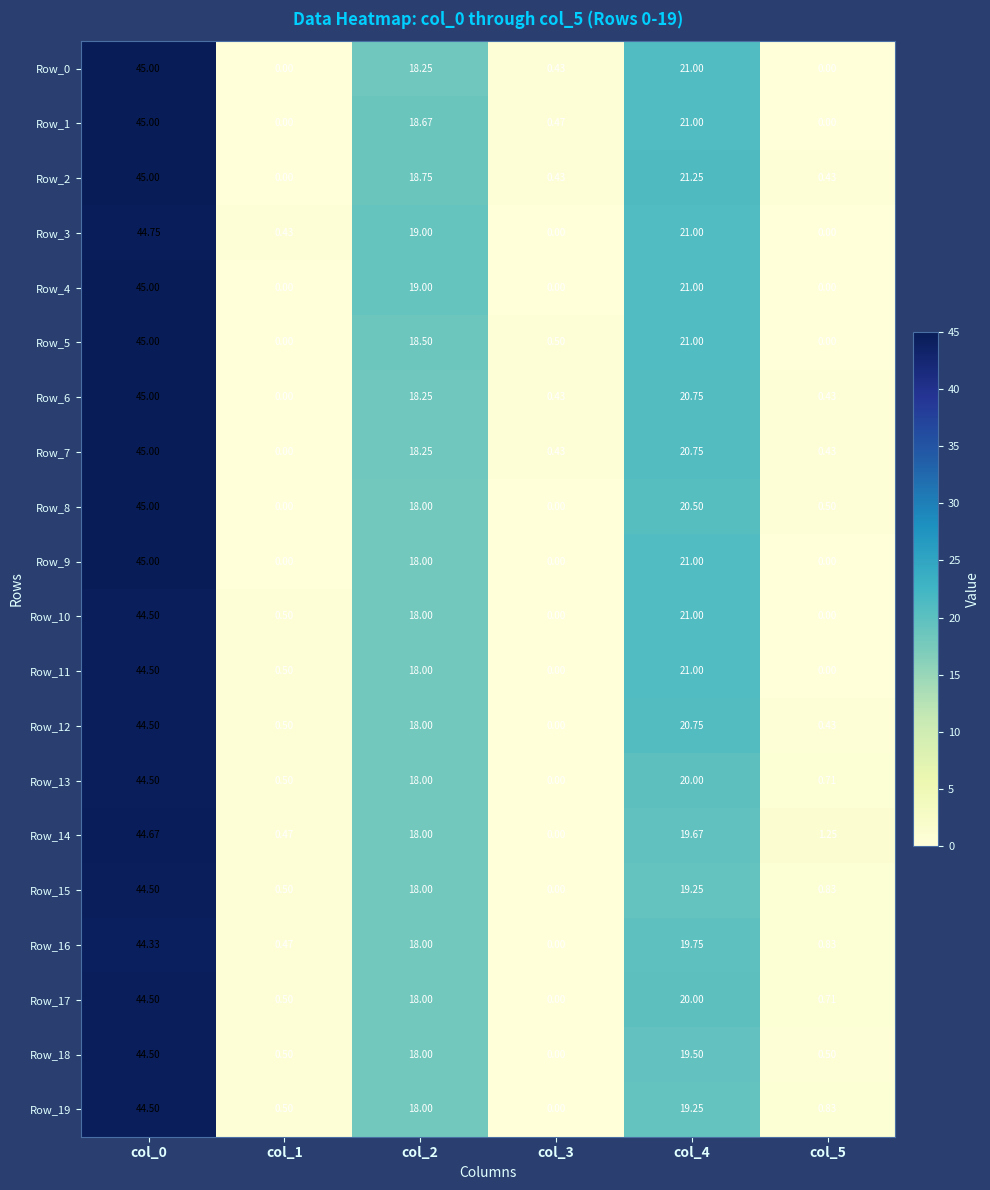

Is the value of Row_19 at col_0 greater than the value of Row_7 at col_5?

Yes